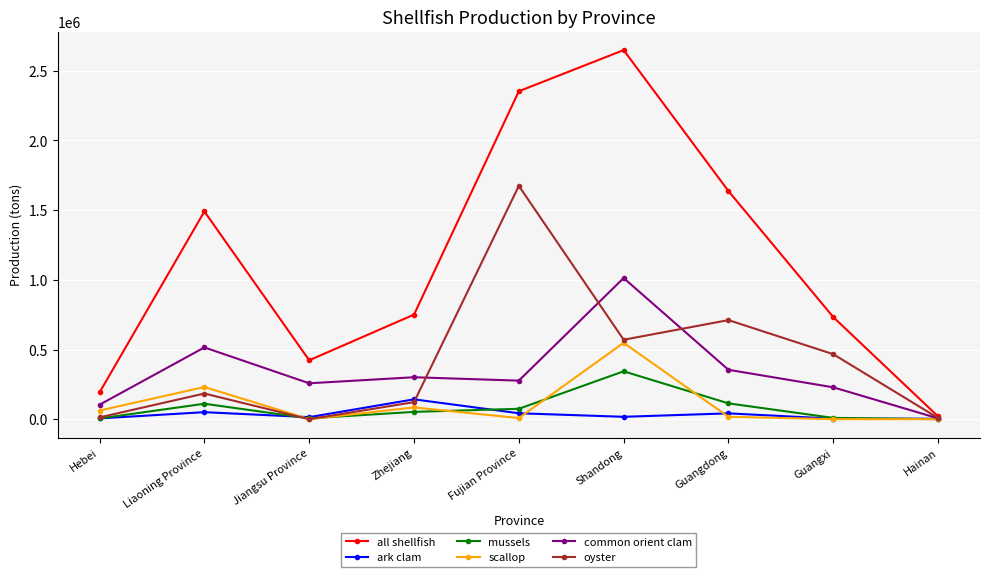

How many values in the oyster series are below 184424?

4